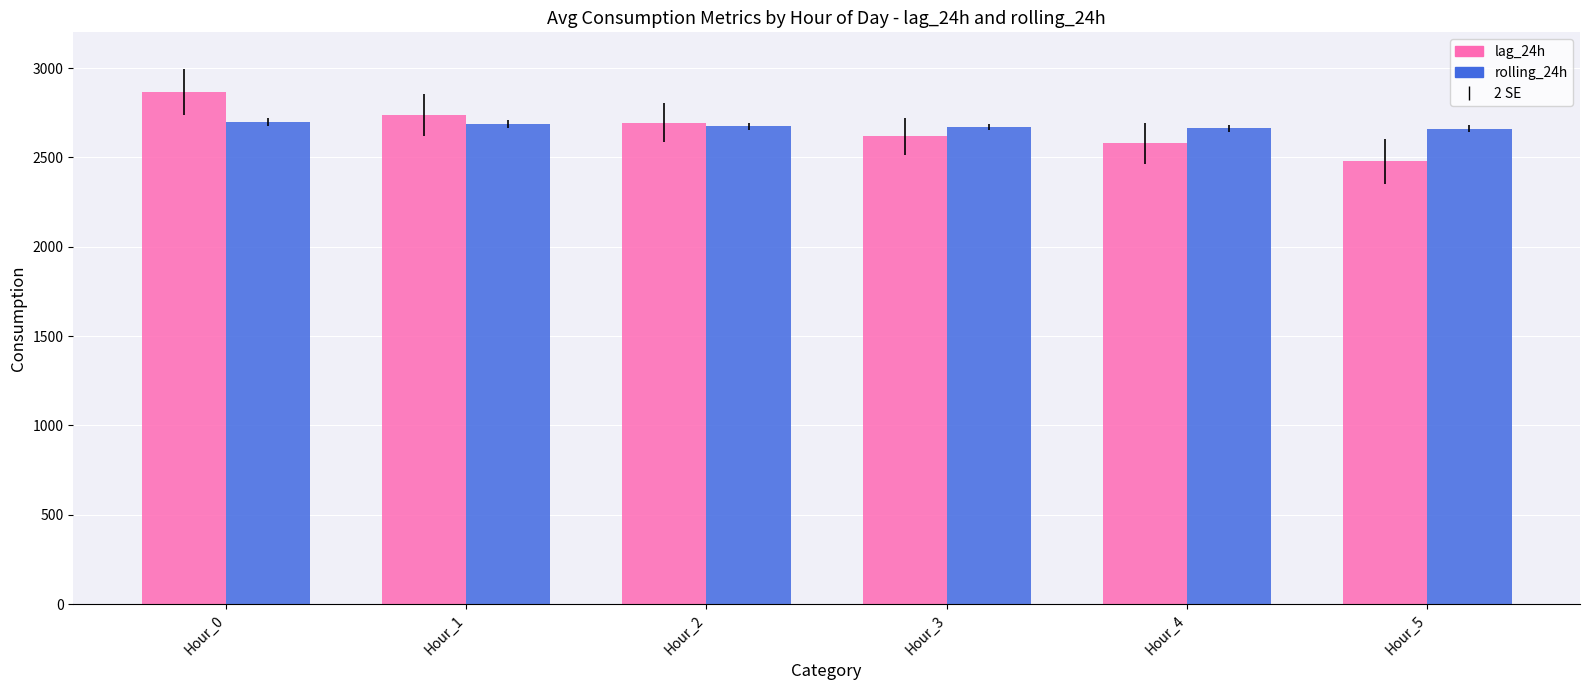

Rank the categories by lag_24h value from lowest to highest.

Hour_5, Hour_4, Hour_3, Hour_2, Hour_1, Hour_0